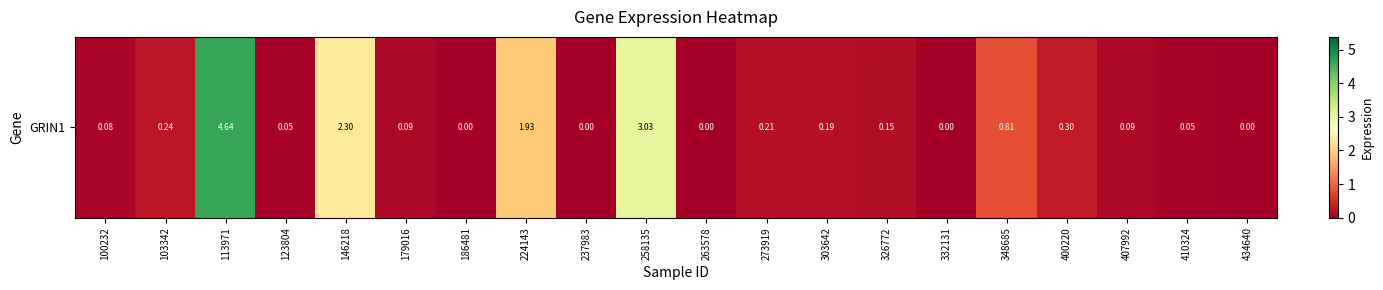

List the labels in order of value, largest first.

113971, 258135, 146218, 224143, 348685, 400220, 103342, 273919, 303642, 326772, 179016, 407992, 100232, 123804, 410324, 186481, 237983, 263578, 332131, 434640